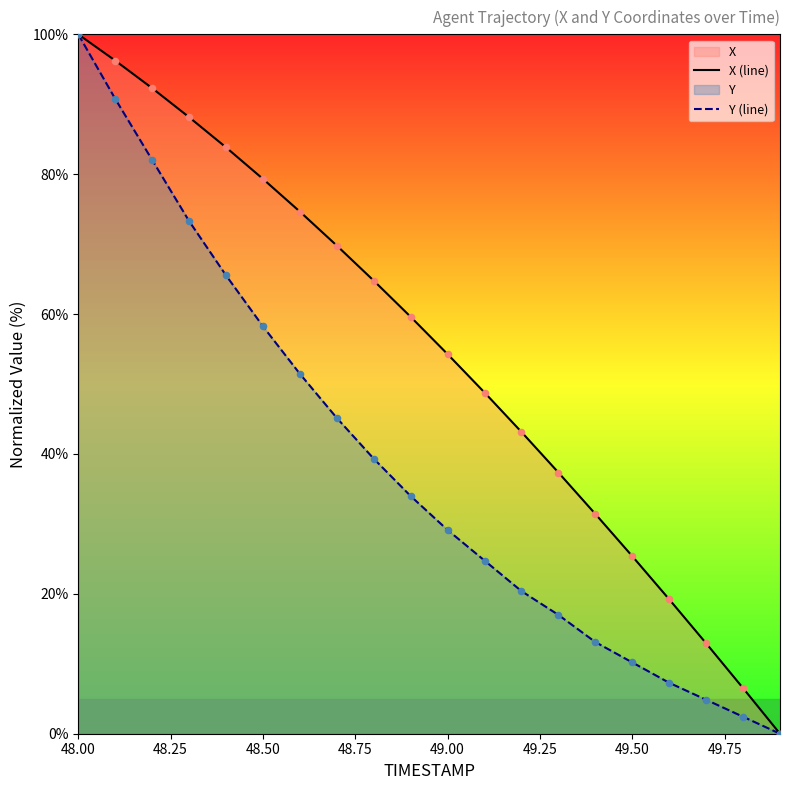

At which category is the sum across all series the highest?

48.00